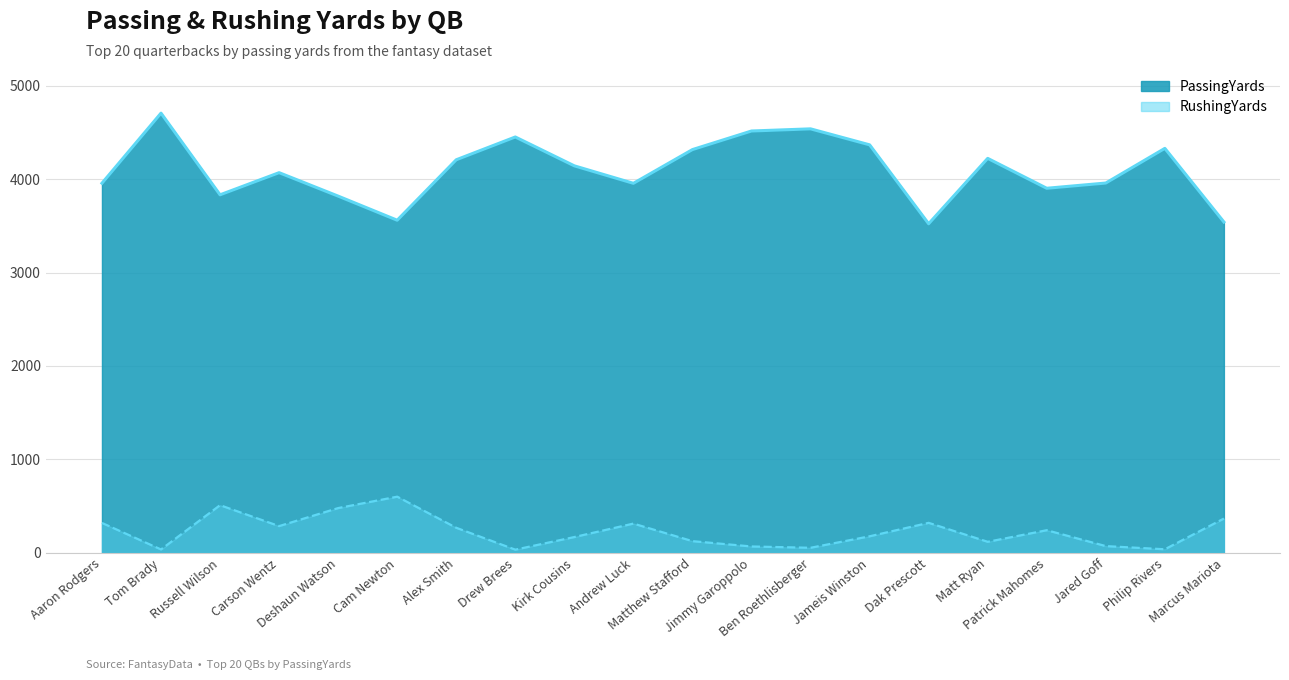

What is the difference between the PassingYards values at Matt Ryan and Carson Wentz?

153